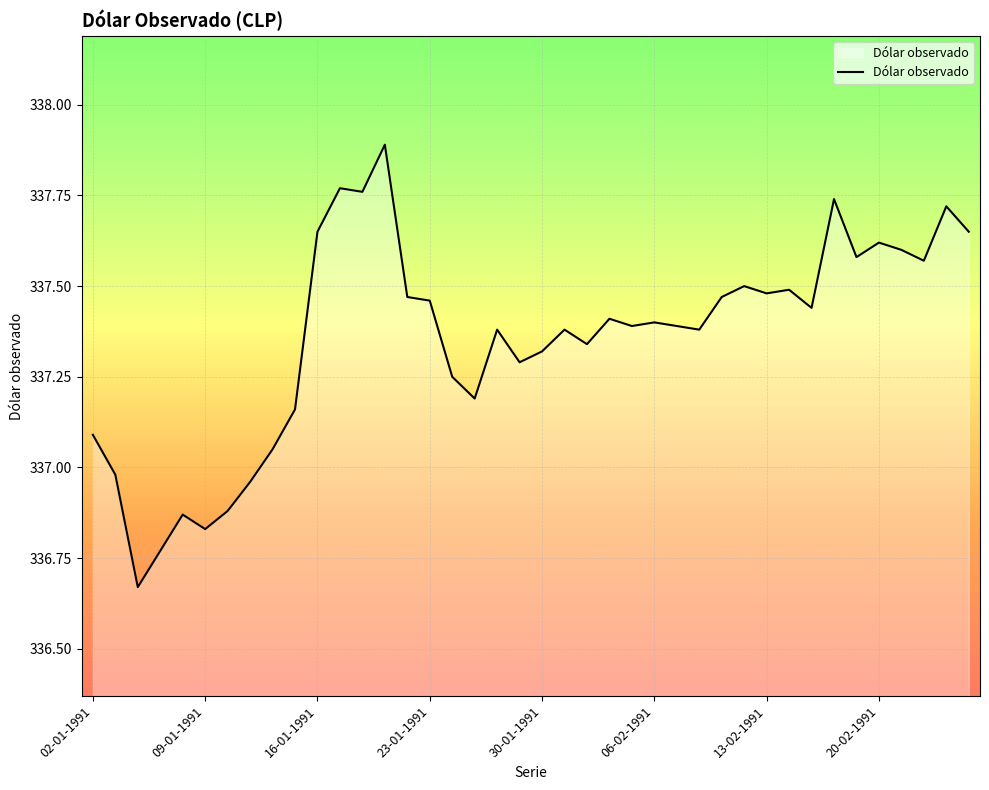

True or false: the data shows 569.9 at 23-01-1991.

False